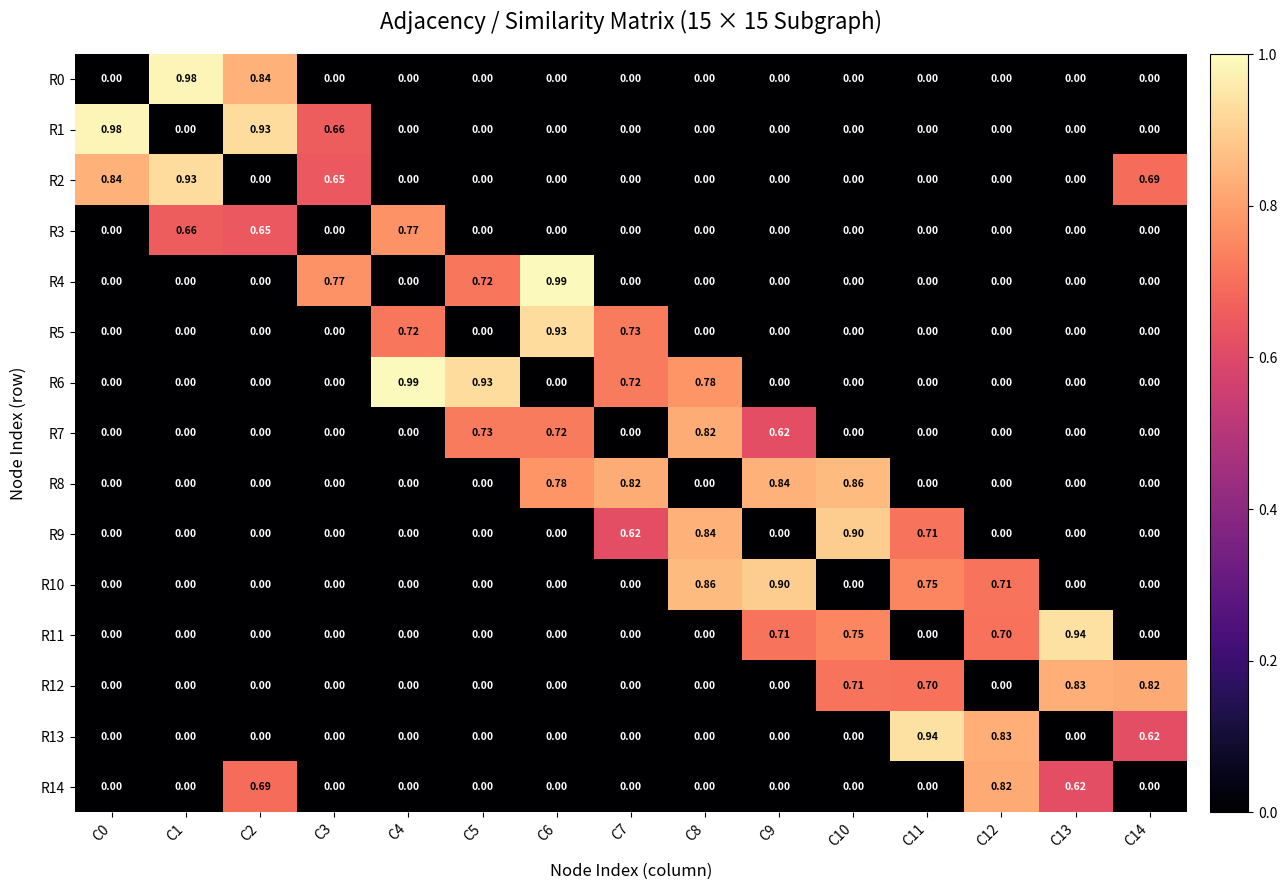

Is the value of R10 at C11 greater than the value of R1 at C9?

Yes